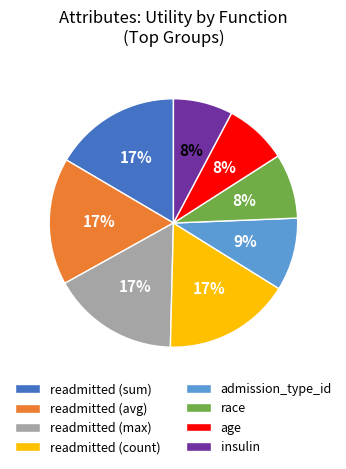

Is it true that age is 1% of the pie?

False